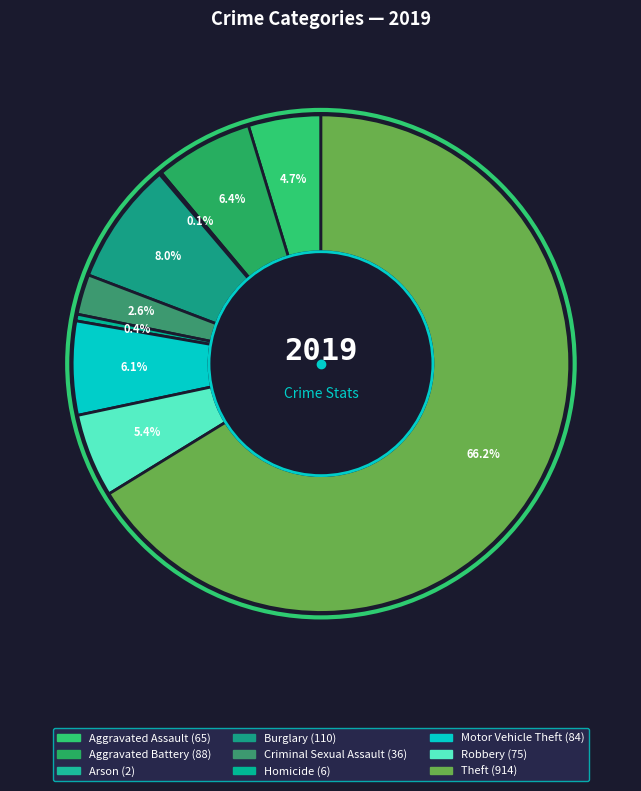

Is it true that Theft is 76% of the pie?

False